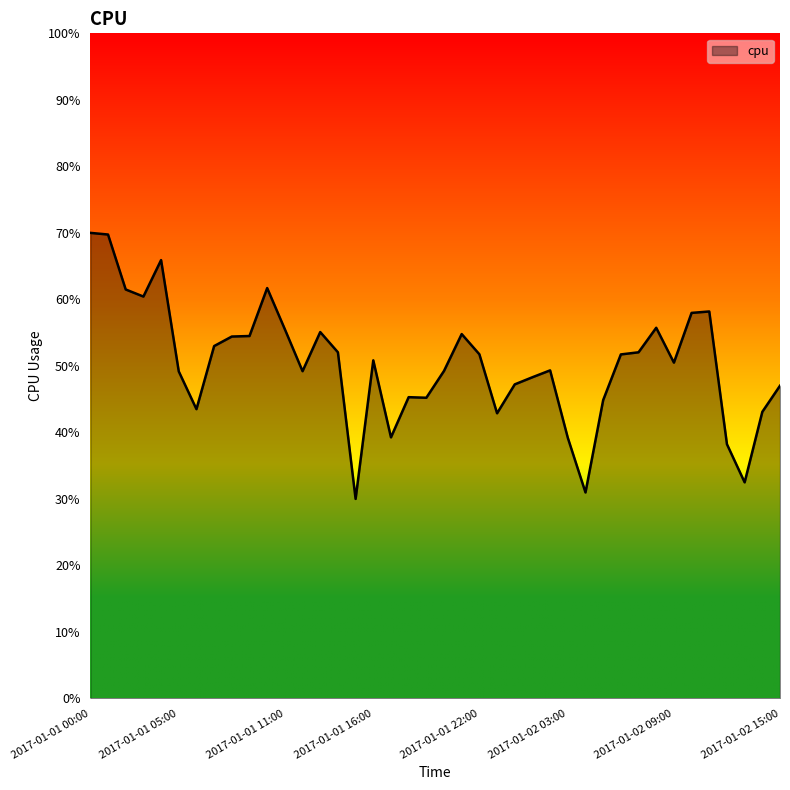

What is the label of the 14th point from the right?

2017-01-02 02:00